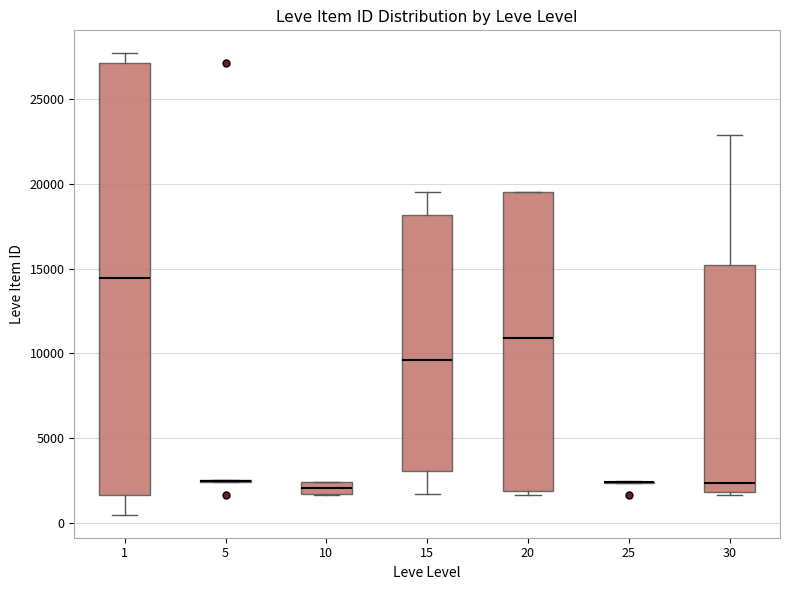

Comparing the boxes themselves (not the whiskers), which one is the tallest?

1